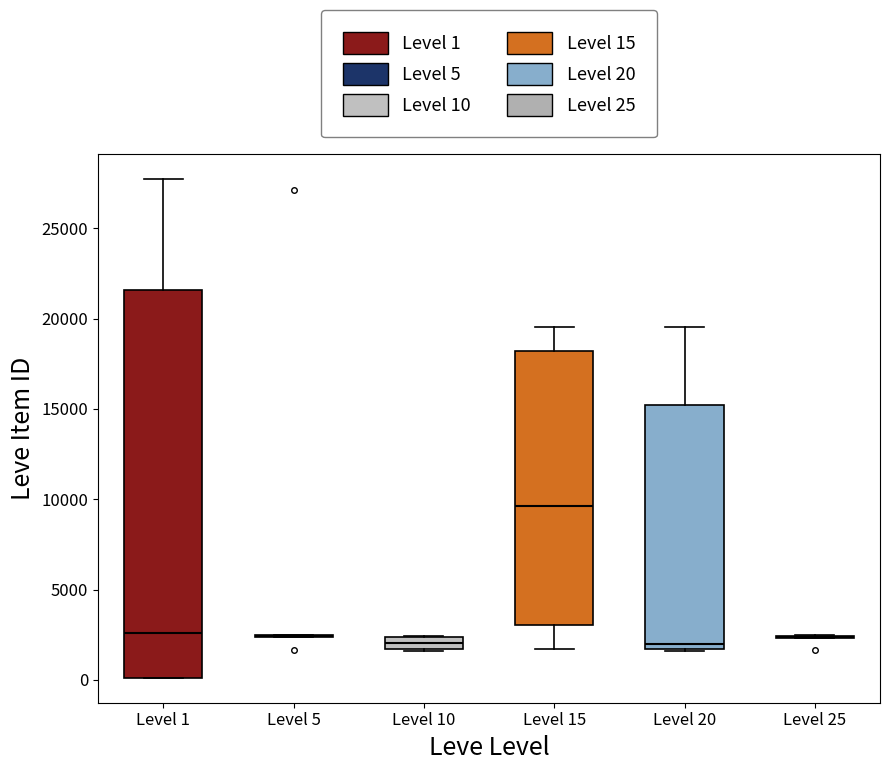

Where is the upper edge of the box for Level 15 on the y-axis? The values are not printed on the chart, so give them approximately, as read against the axis.

18000